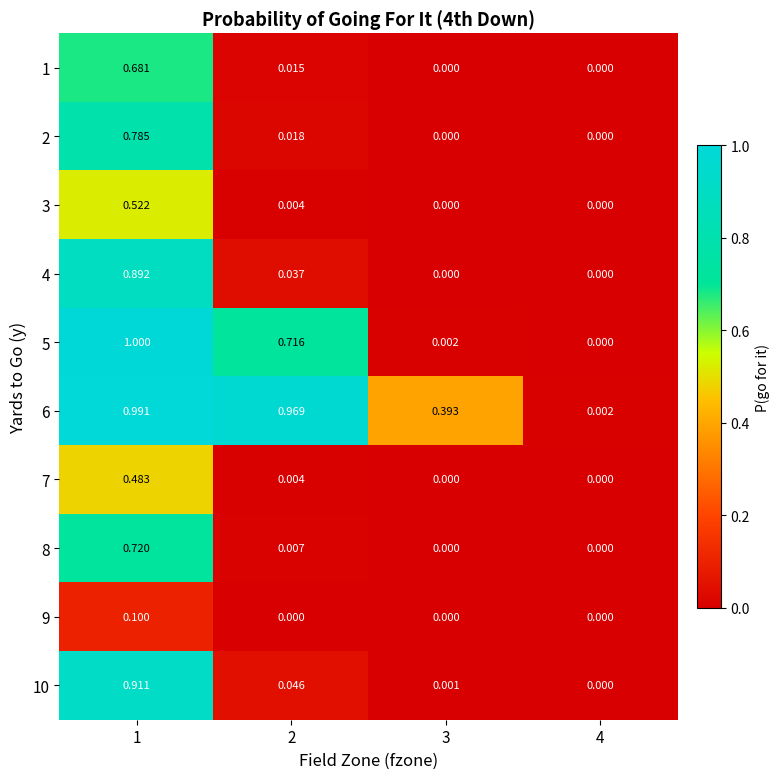

What is the spread (max minus min) of values at 2?

1.0